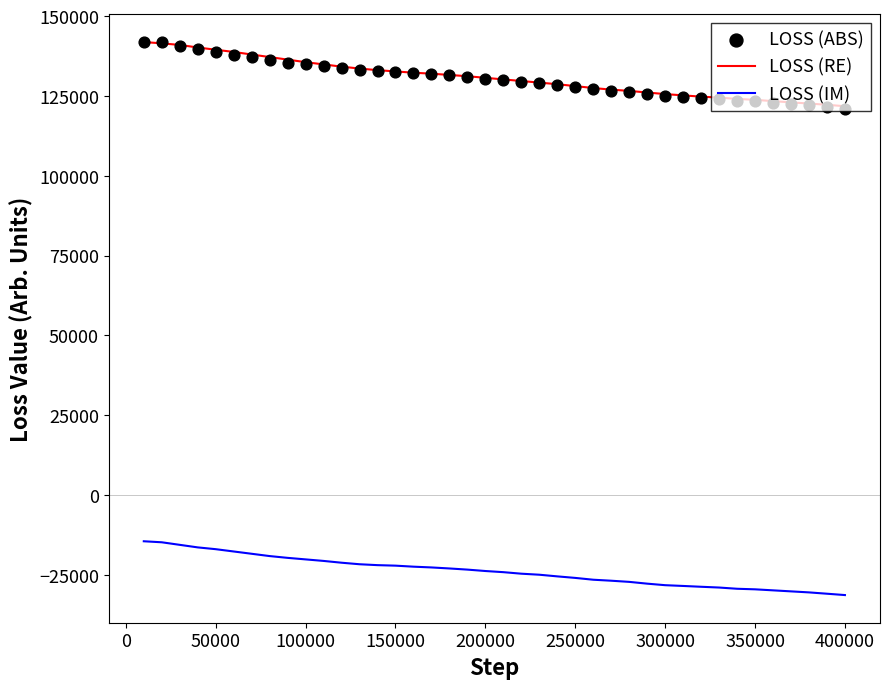

The LOSS (IM) series shows -9324.4 at 350000. True or false?

False